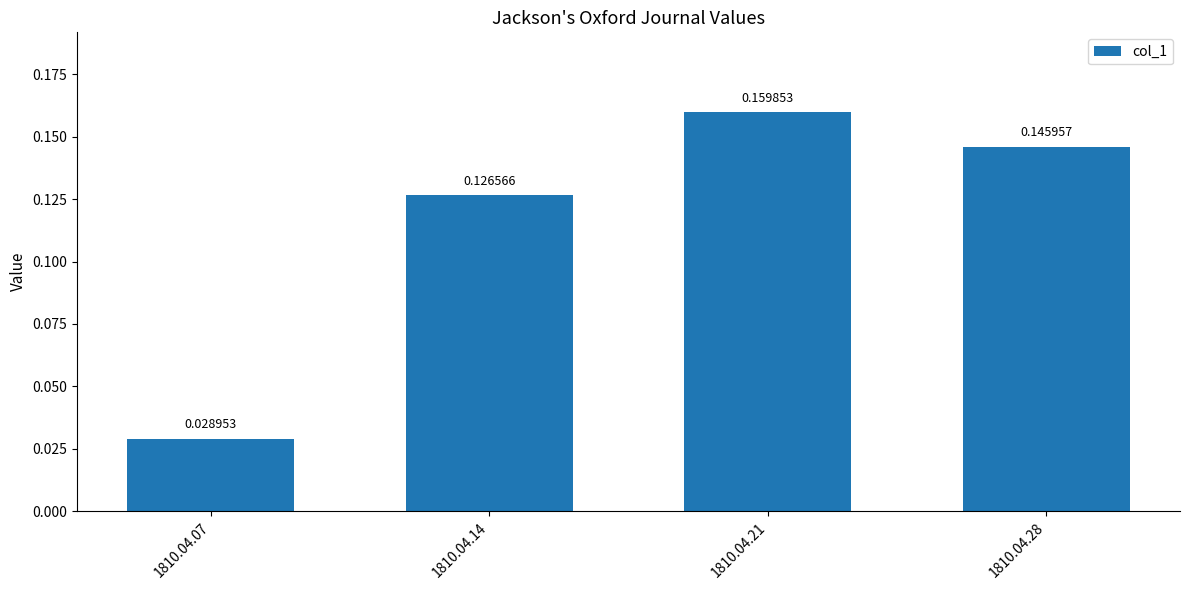

Which has a higher value, 1810.04.14 or 1810.04.21?

1810.04.21